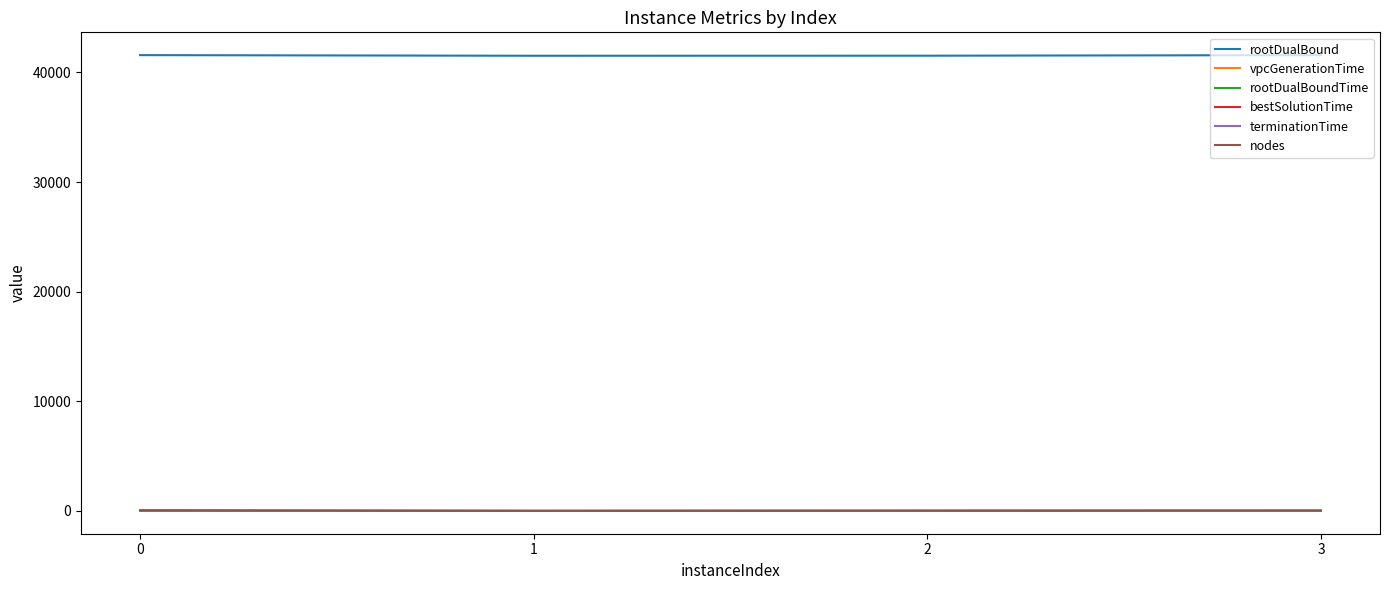

What is the maximum value shown in the chart?

41572.1